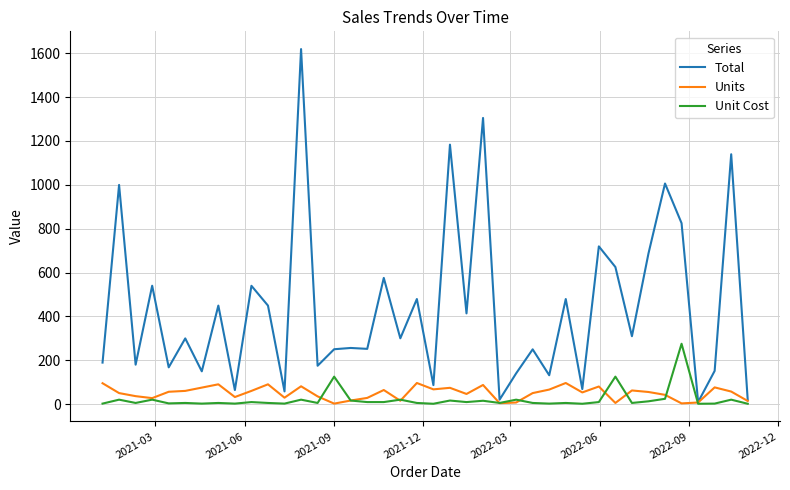

Which series has the widest spread of values?

Total